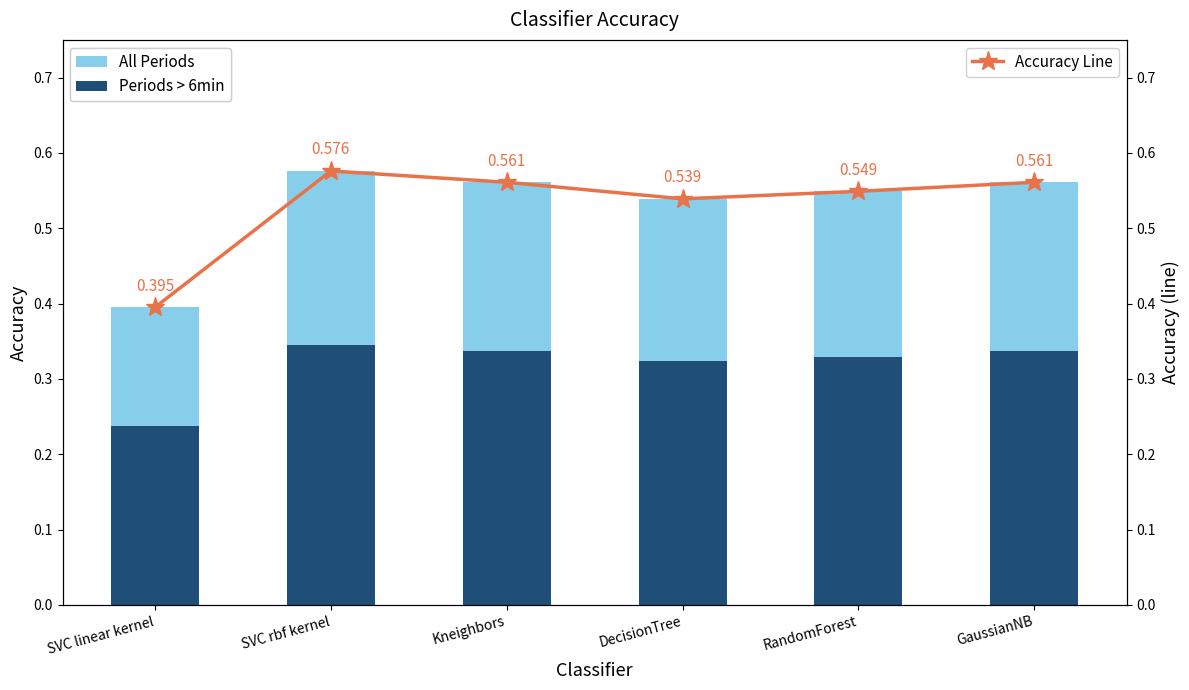

How many groups of bars are there?

6